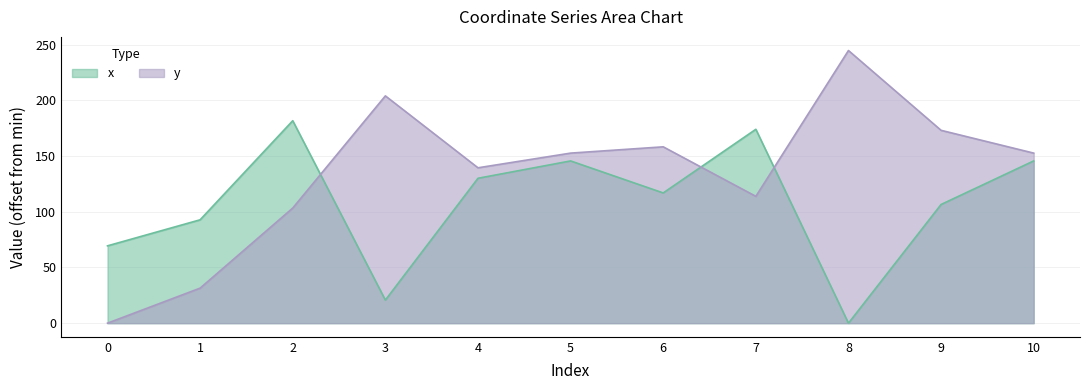

Reading left to right, transcribe all the data shown in this chart.

x: 69.4	92.8	181.7	20.7	130.0	145.6	116.9	174.0	0.0	106.5	145.6
y: 0.0	31.4	103.3	204.0	139.4	152.6	158.2	113.8	244.6	173.0	152.6